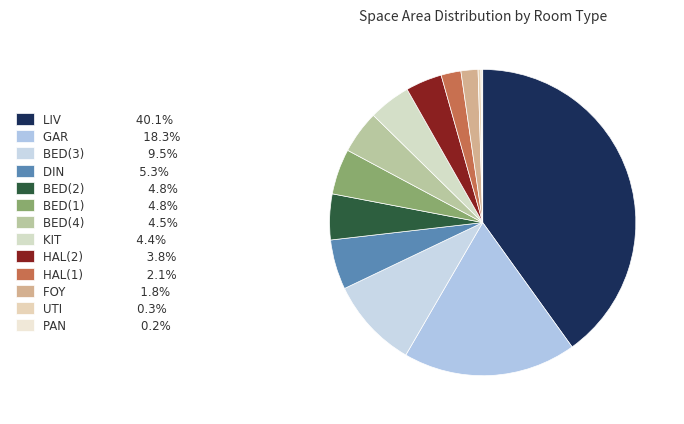

Between HAL(2) and BED(2), which is larger?

BED(2)